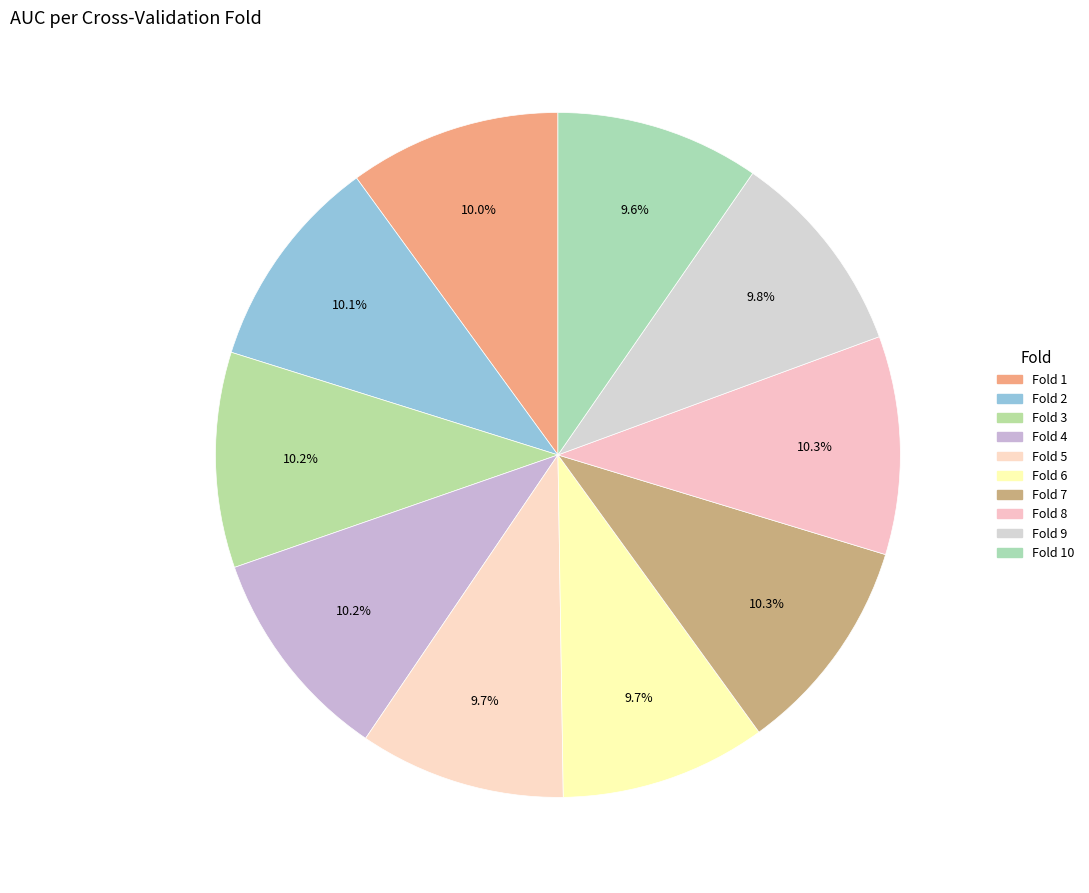

To the nearest percent, what is the difference between the largest and smallest slice percentages?

1%